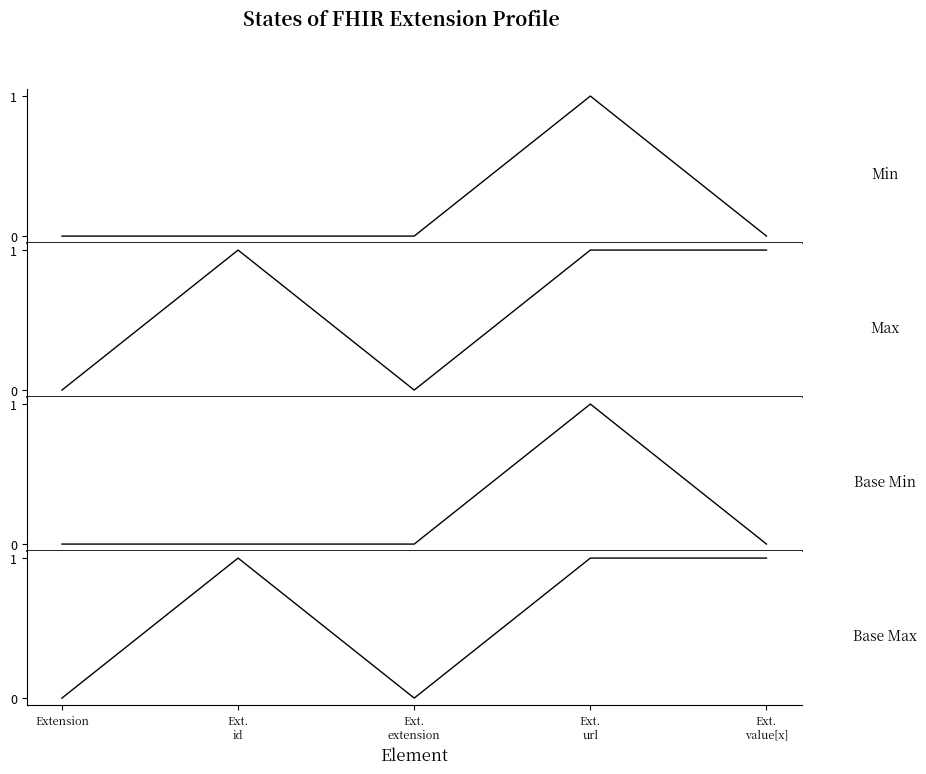

True or false: Base Max and Min cross at least once.

False